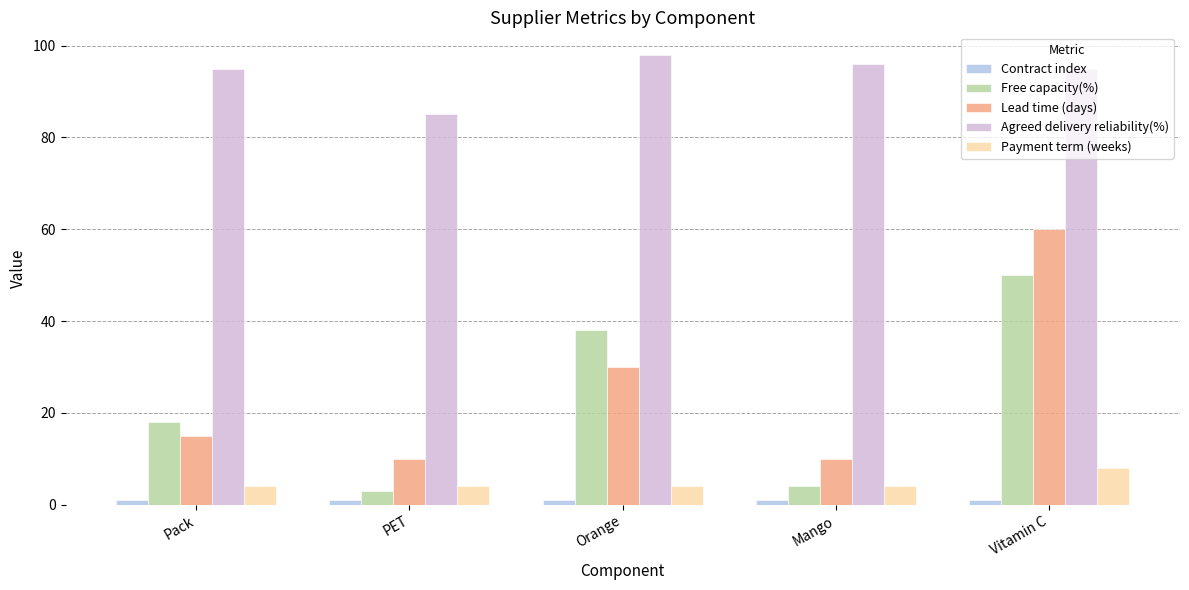

Which series has the largest total across all categories?

Agreed delivery reliability(%)